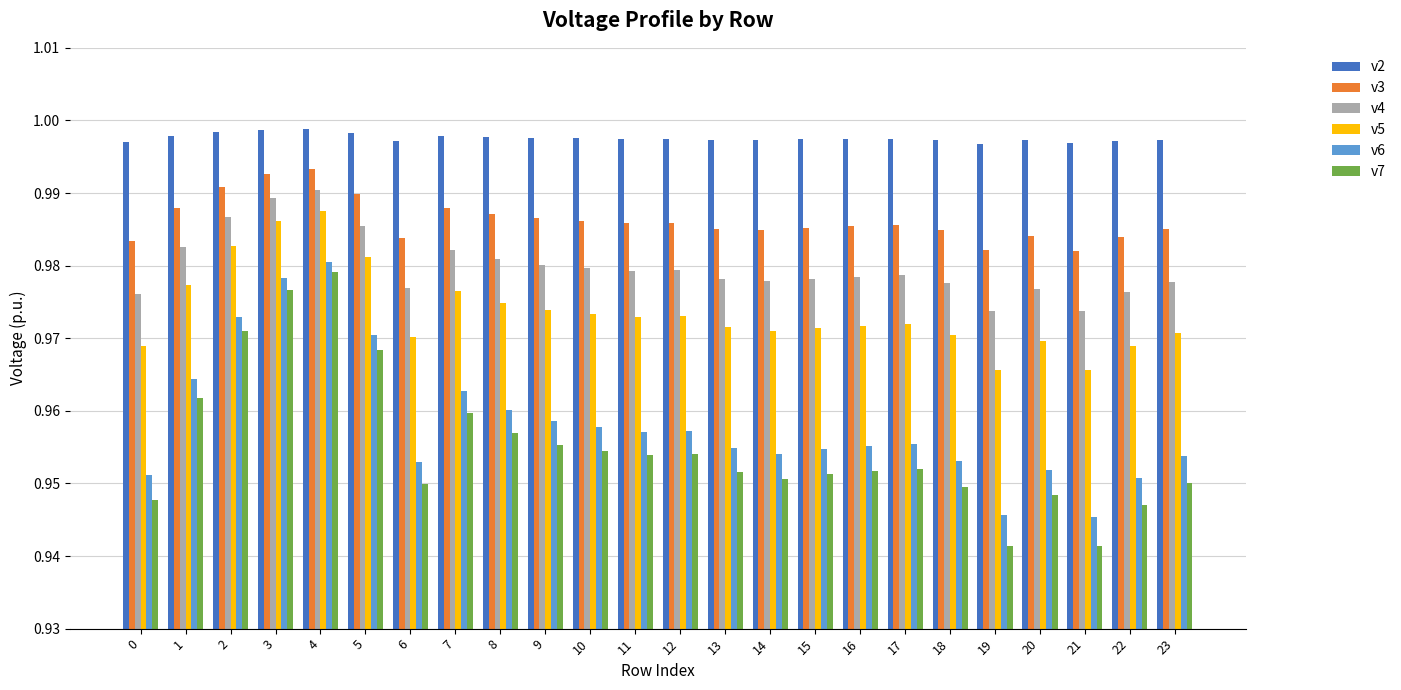

What are all the series names shown in the legend?

v2, v3, v4, v5, v6, v7